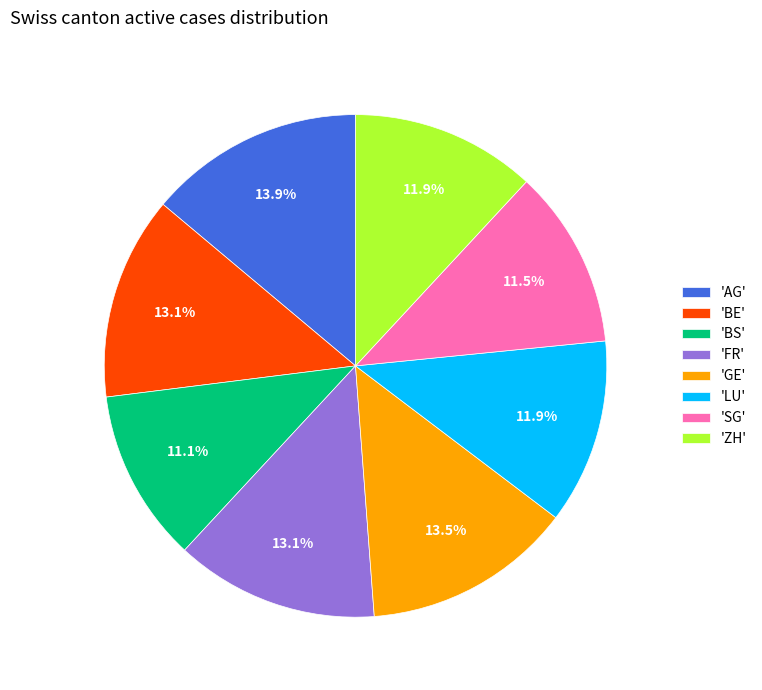

Do 'GE' and 'AG' together represent more than half of the pie?

No